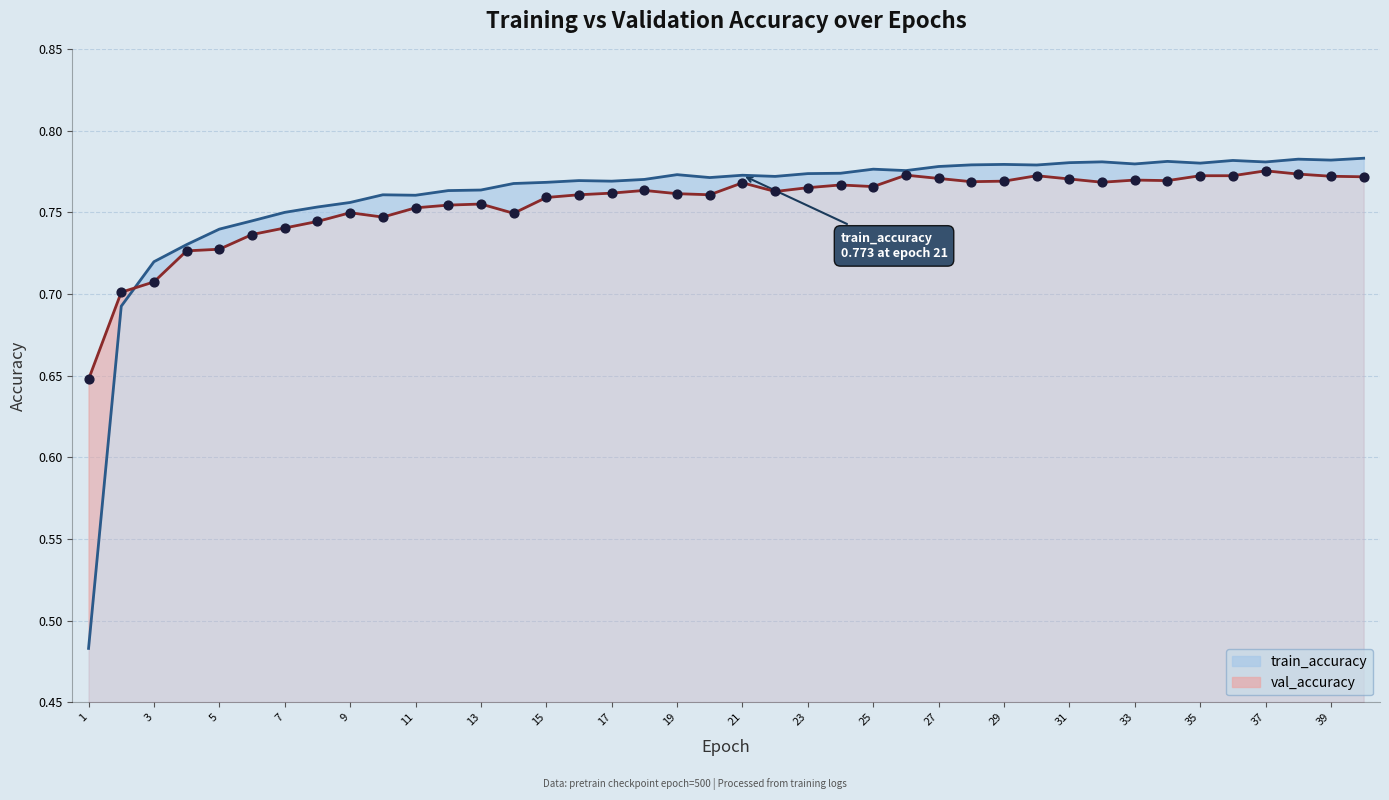

What are all the series names shown in the legend?

train_accuracy, val_accuracy